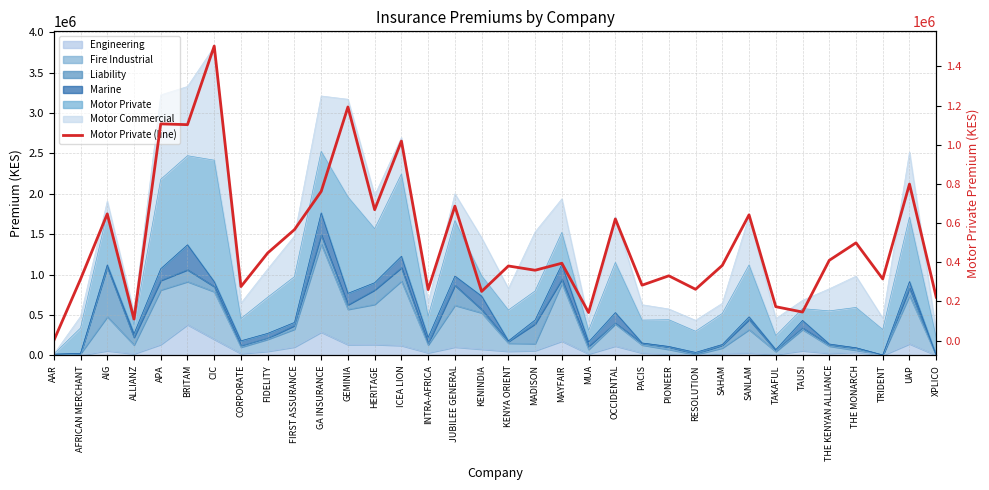

At which label is the value closest to 751813?

GA INSURANCE